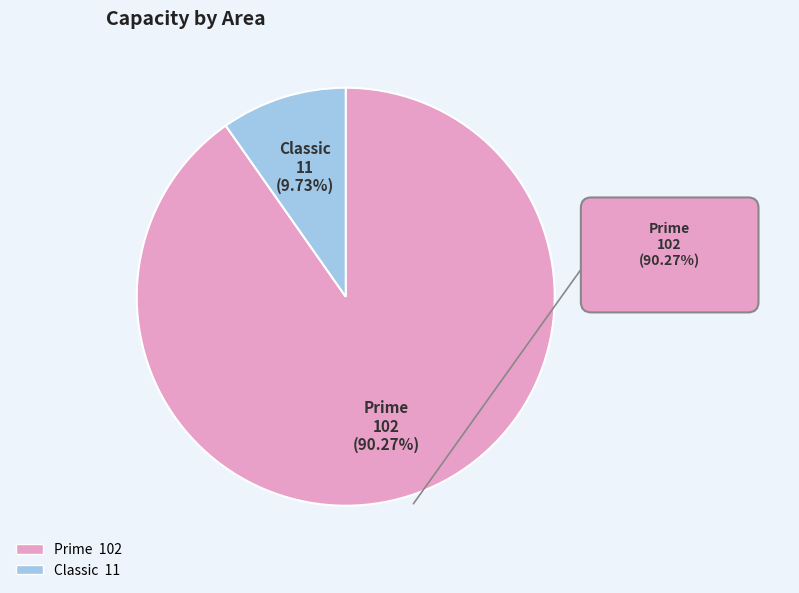

Which category accounts for the majority?

Prime